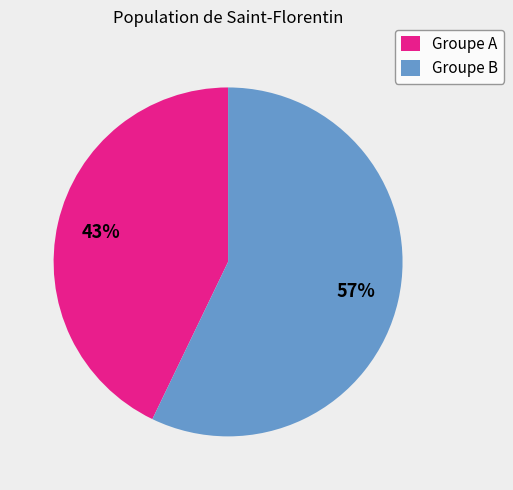

Approximately how many times larger is the value at Groupe B compared to Groupe A?

1.3